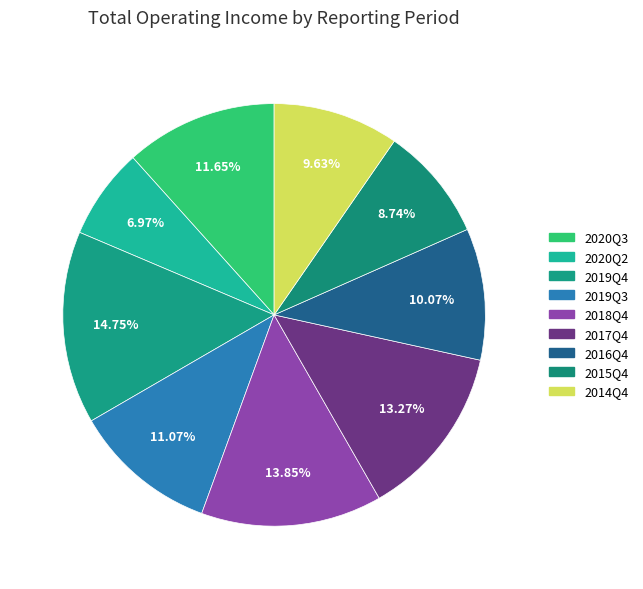

Count the number of slices in the pie.

9